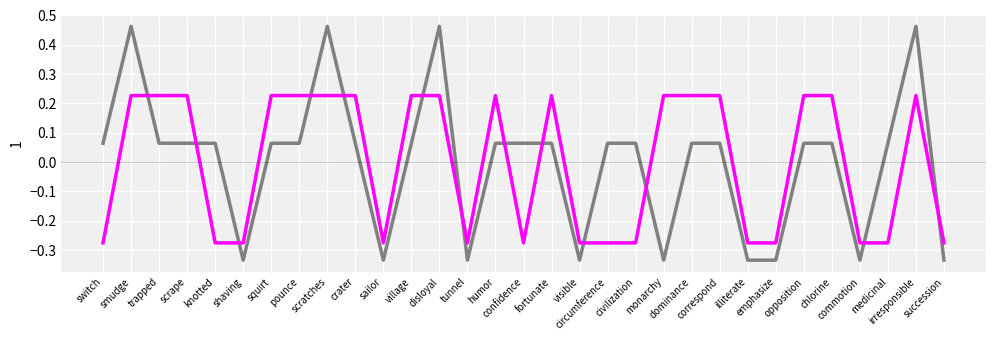

Reading right to left, transcribe all the data shown in this chart.

feature_points: succession=-0.3	irresponsible=0.5	medicinal=0.1	commotion=-0.3	chlorine=0.1	opposition=0.1	emphasize=-0.3	illiterate=-0.3	correspond=0.1	dominance=0.1	monarchy=-0.3	civilization=0.1	circumference=0.1	visible=-0.3	fortunate=0.1	confidence=0.1	humor=0.1	tunnel=-0.3	disloyal=0.5	village=0.1	sailor=-0.3	crater=0.1	scratches=0.5	pounce=0.1	squirt=0.1	shaving=-0.3	knotted=0.1	scrape=0.1	trapped=0.1	smudge=0.5	switch=0.1
words_spelled_correctly: succession=-0.3	irresponsible=0.2	medicinal=-0.3	commotion=-0.3	chlorine=0.2	opposition=0.2	emphasize=-0.3	illiterate=-0.3	correspond=0.2	dominance=0.2	monarchy=0.2	civilization=-0.3	circumference=-0.3	visible=-0.3	fortunate=0.2	confidence=-0.3	humor=0.2	tunnel=-0.3	disloyal=0.2	village=0.2	sailor=-0.3	crater=0.2	scratches=0.2	pounce=0.2	squirt=0.2	shaving=-0.3	knotted=-0.3	scrape=0.2	trapped=0.2	smudge=0.2	switch=-0.3